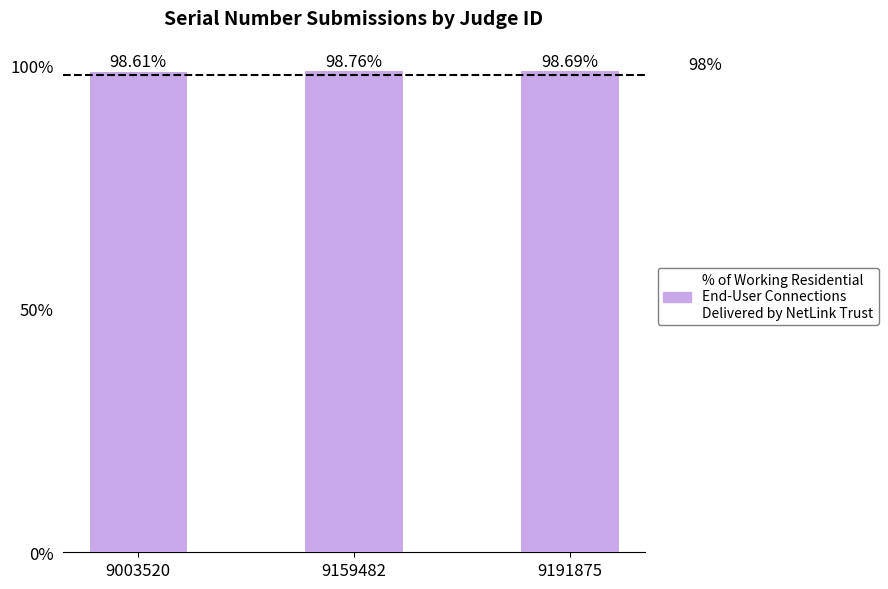

What is the sum of all values?

296.1